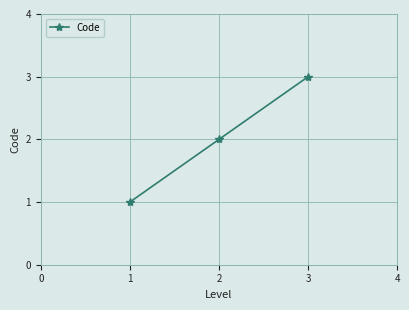

True or false: the data shows 1 at 2.

False